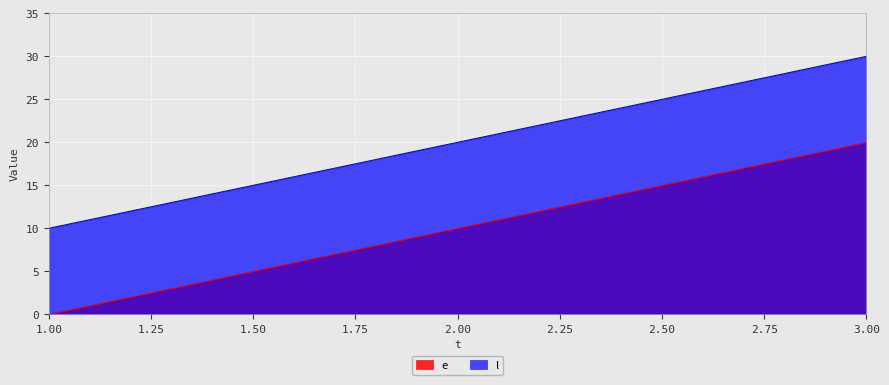

How many distinct data groups are displayed?

2